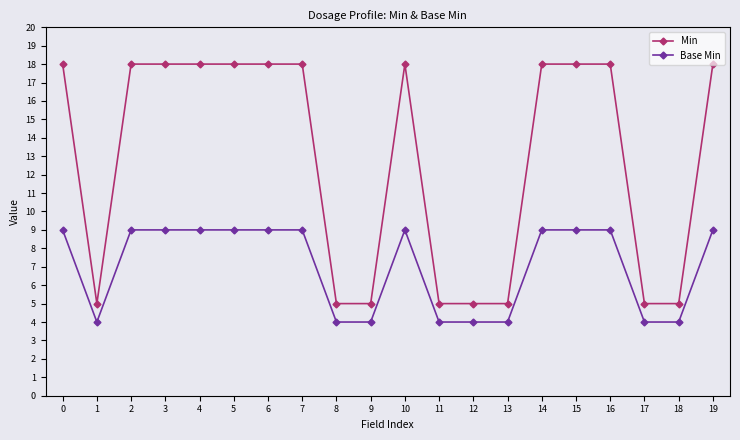

What is the highest value of the Min series?

18